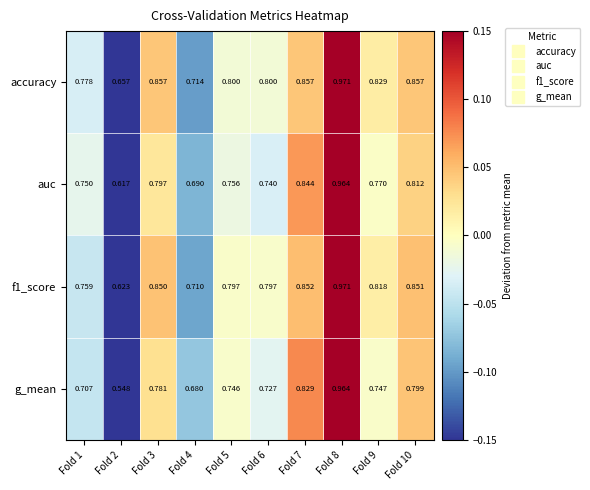

Which series has the widest spread of values?

g_mean